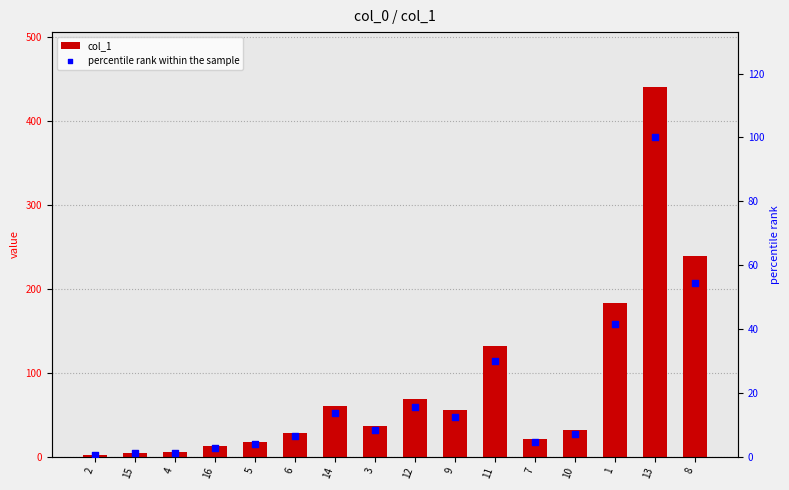

Which series reaches the minimum Y coordinate?

percentile rank within the sample